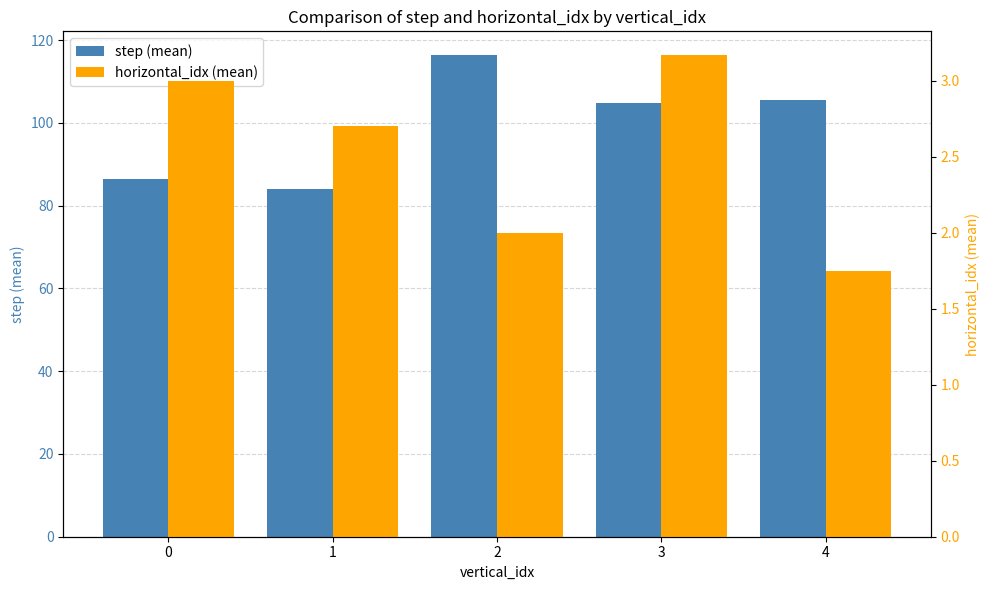

Does the chart contain stacked bars?

No